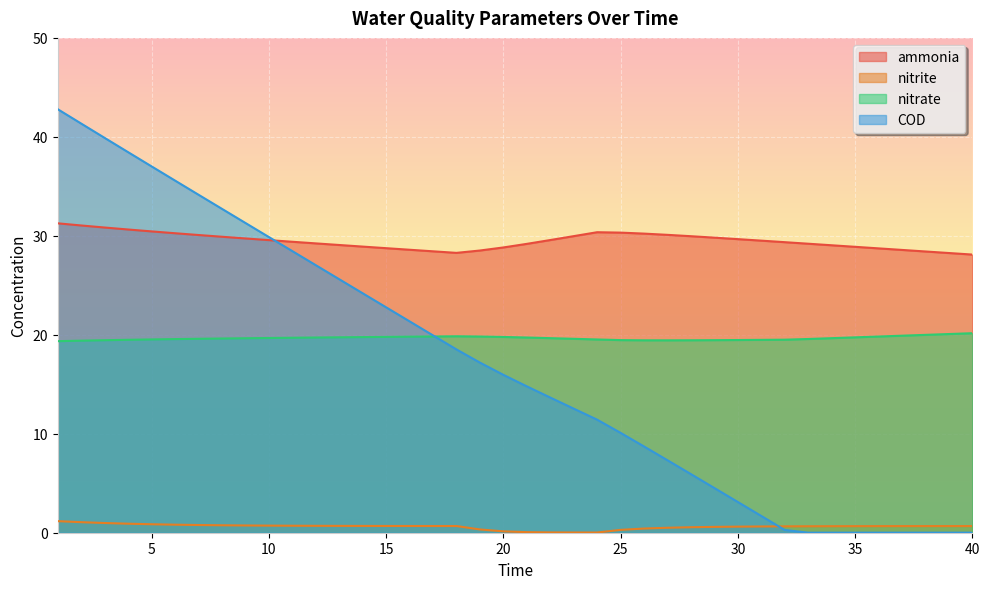

True or false: nitrite has more than 2 points higher than both neighbors.

False